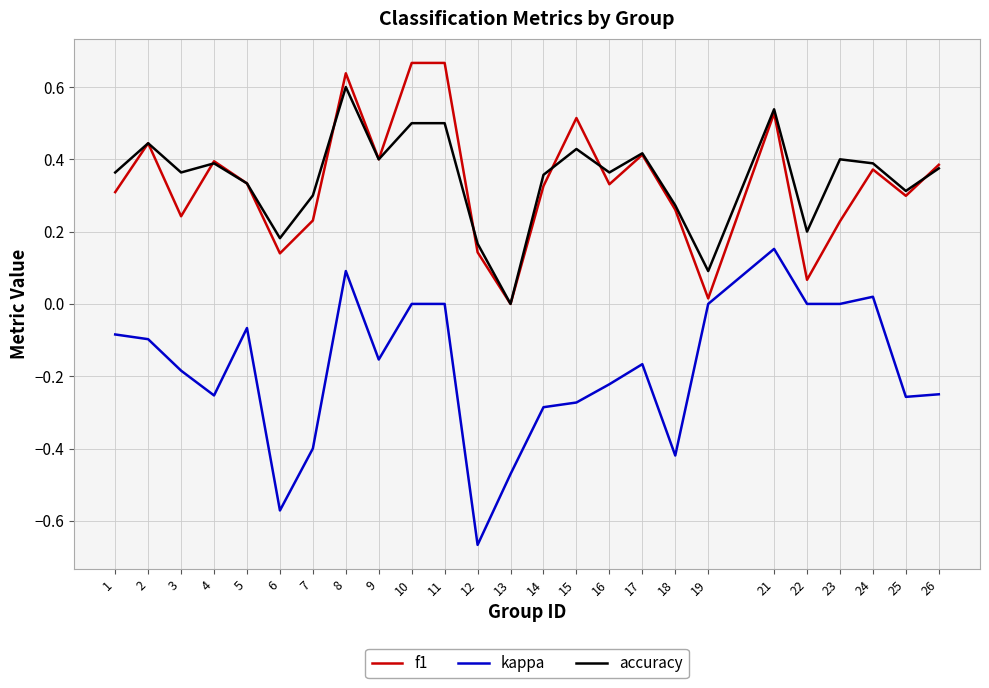

True or false: kappa and f1 intersect in this chart.

False